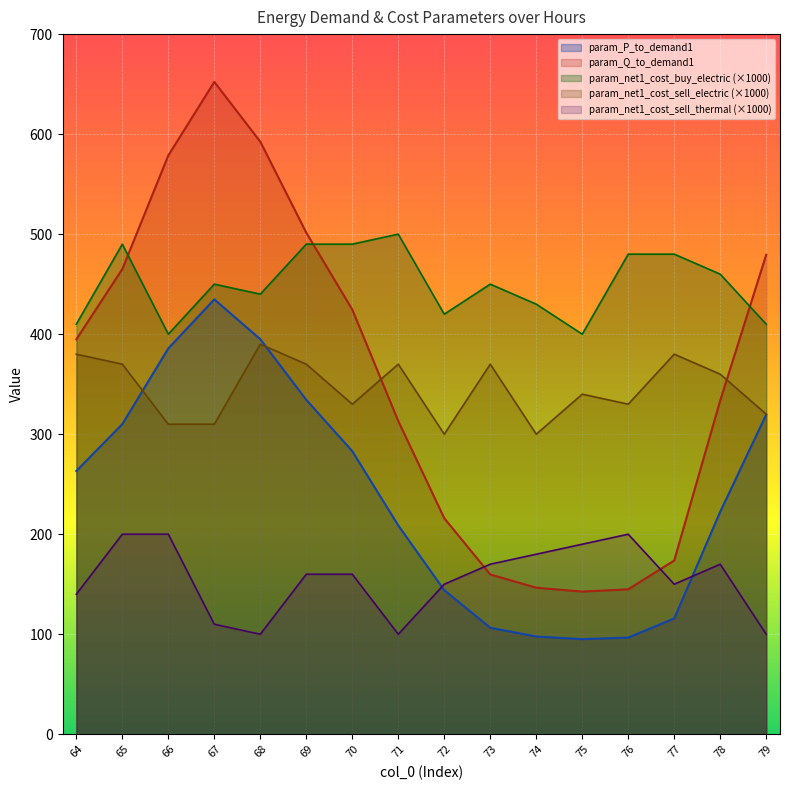

True or false: param_net1_cost_sell_thermal has more than 0 points higher than both neighbors.

True